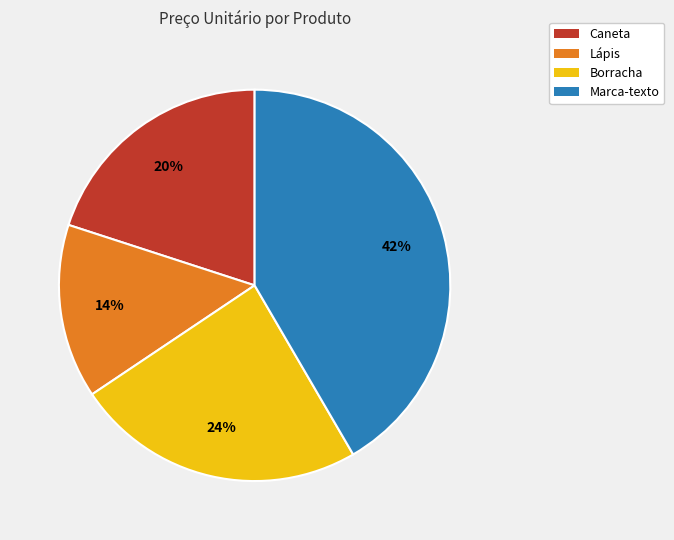

Is there any slice that represents more than half of the pie?

No